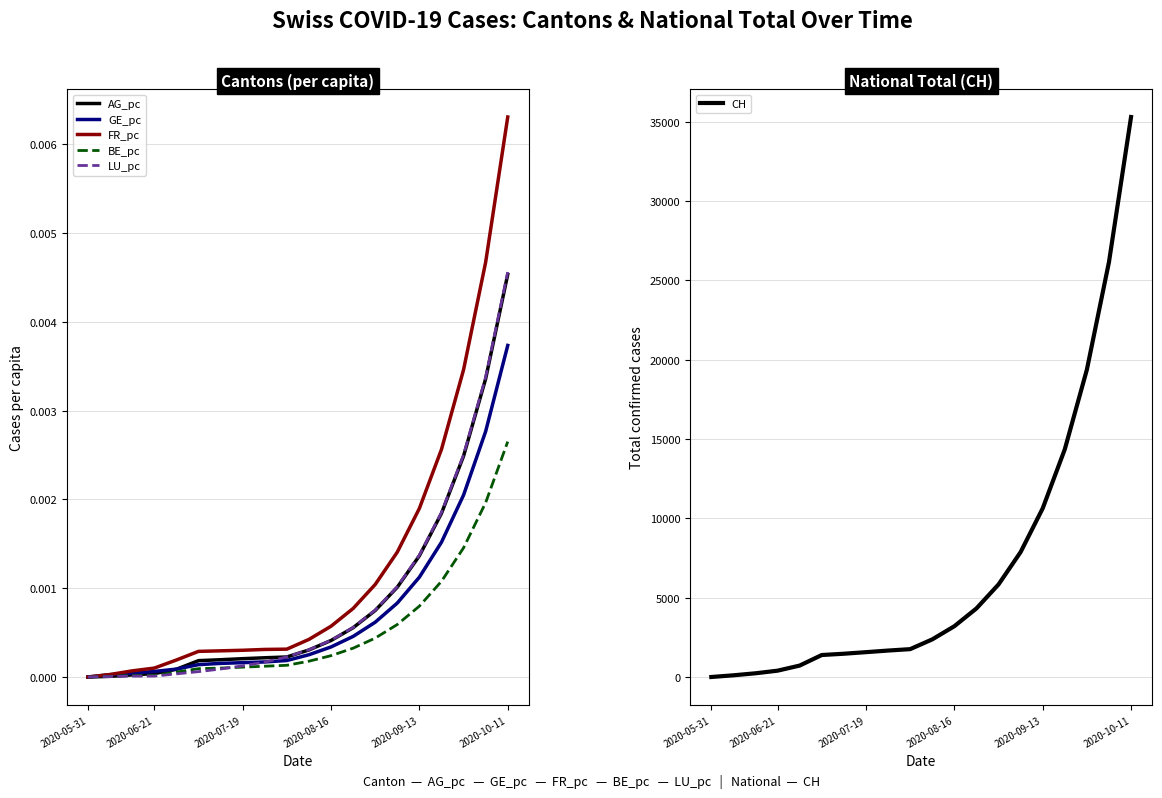

What is the maximum value for CH?

35307.1